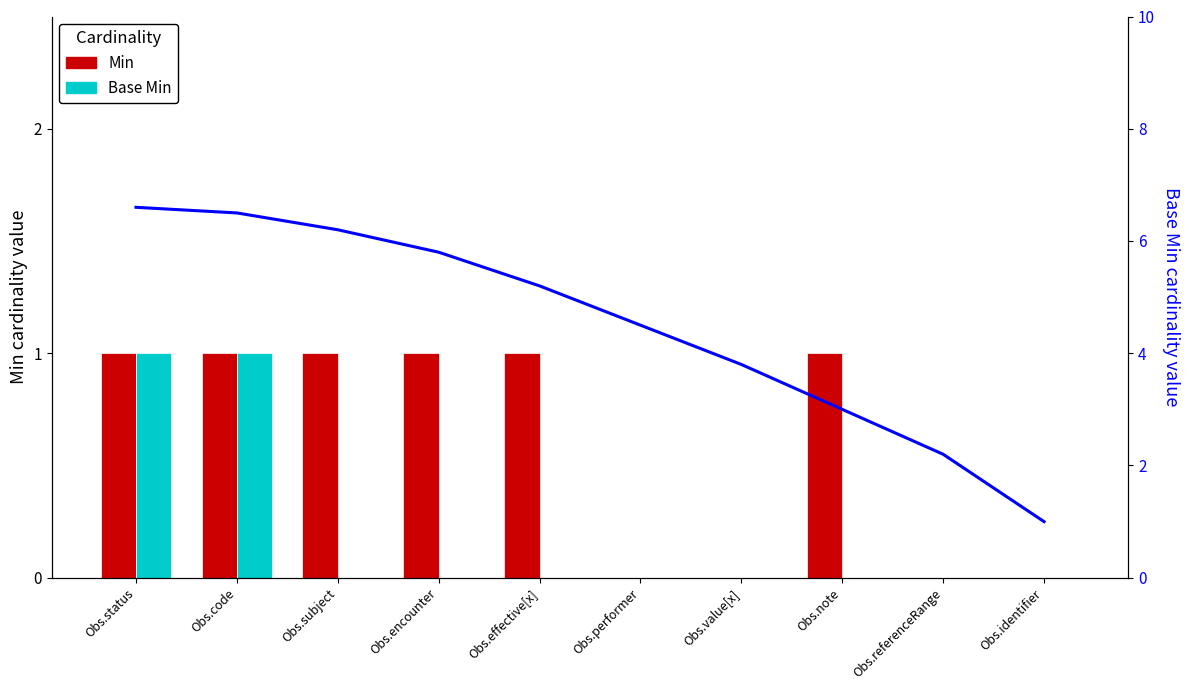

At which category is the sum across all series the highest?

Obs.status